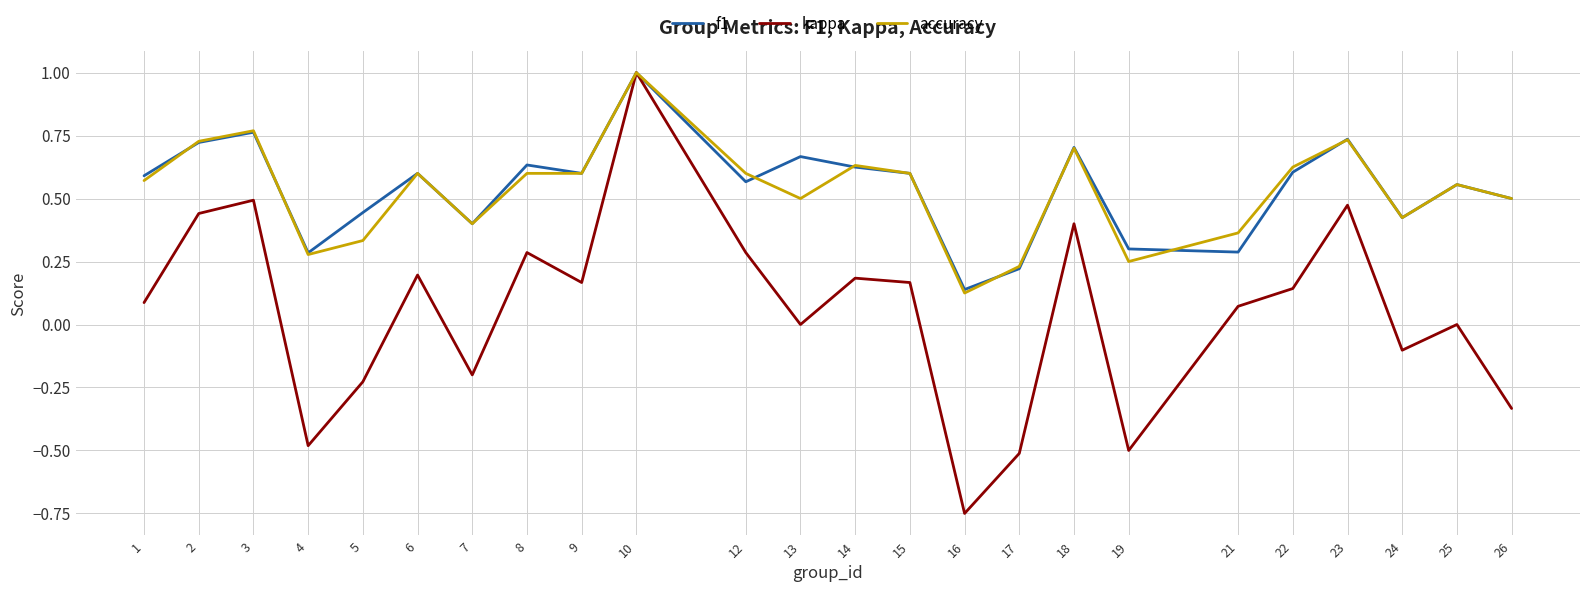

Where is the first local minimum for accuracy?

4